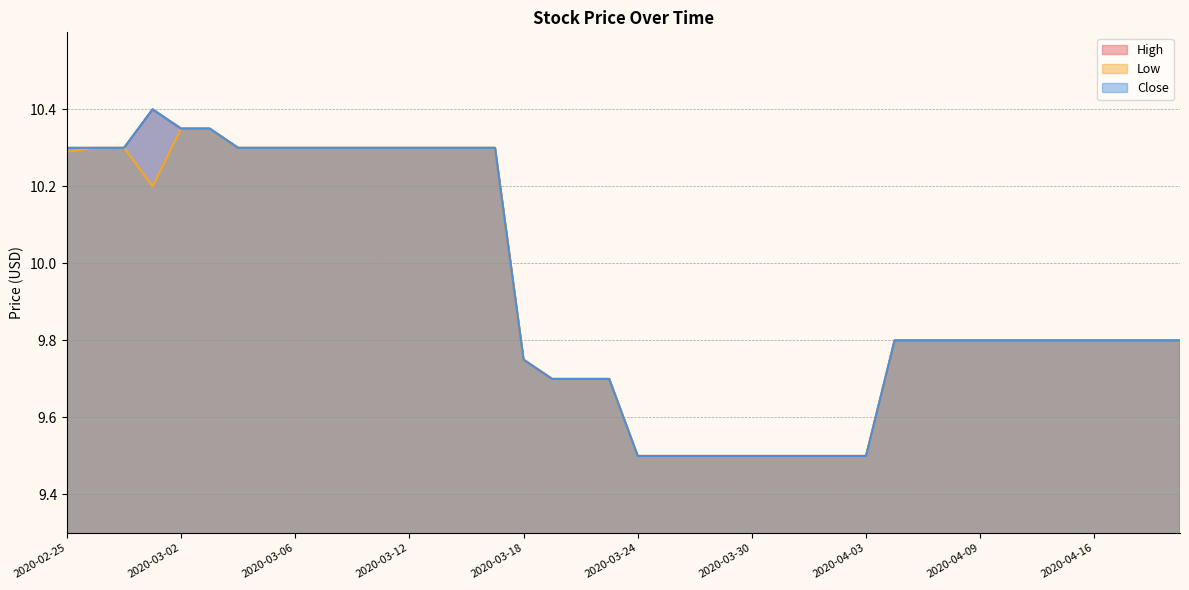

Reading left to right, transcribe all the data shown in this chart.

High: 10.3	10.3	10.3	10.4	10.4	10.4	10.3	10.3	10.3	10.3	10.3	10.3	10.3	10.3	10.3	10.3	9.8	9.7	9.7	9.7	9.5	9.5	9.5	9.5	9.5	9.5	9.5	9.5	9.5	9.8	9.8	9.8	9.8	9.8	9.8	9.8	9.8	9.8	9.8	9.8
Low: 10.3	10.3	10.3	10.2	10.4	10.4	10.3	10.3	10.3	10.3	10.3	10.3	10.3	10.3	10.3	10.3	9.8	9.7	9.7	9.7	9.5	9.5	9.5	9.5	9.5	9.5	9.5	9.5	9.5	9.8	9.8	9.8	9.8	9.8	9.8	9.8	9.8	9.8	9.8	9.8
Close: 10.3	10.3	10.3	10.4	10.4	10.4	10.3	10.3	10.3	10.3	10.3	10.3	10.3	10.3	10.3	10.3	9.8	9.7	9.7	9.7	9.5	9.5	9.5	9.5	9.5	9.5	9.5	9.5	9.5	9.8	9.8	9.8	9.8	9.8	9.8	9.8	9.8	9.8	9.8	9.8